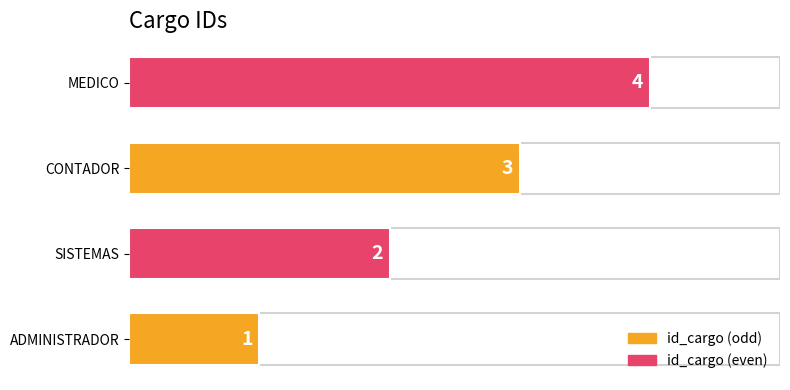

What is the sum of all values?

10